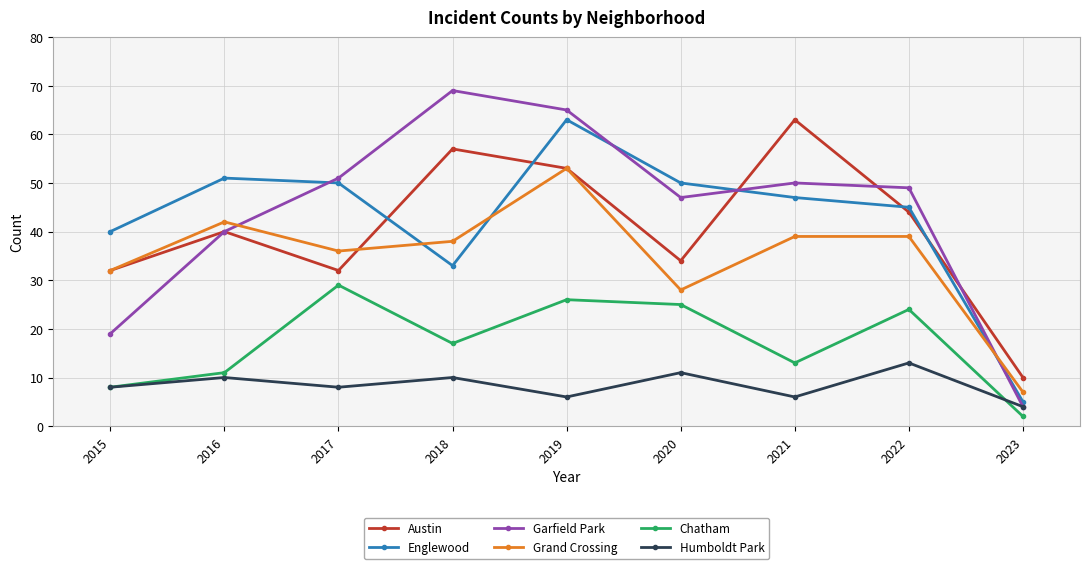

Which series changed the most between 2018 and 2019?

Englewood